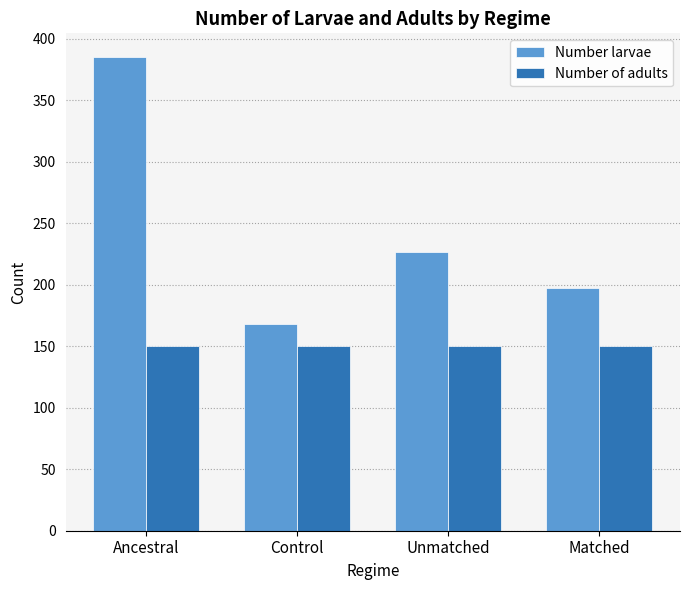

At how many categories does at least one series exceed 379?

1